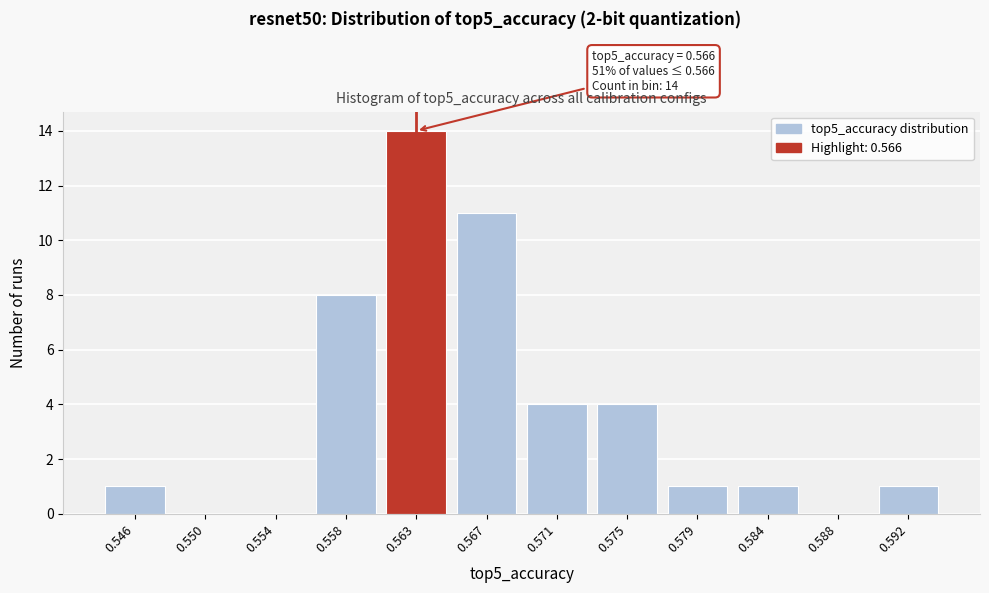

Reading left to right, extract all data points from this chart.

0.546=1	0.550=0	0.554=0	0.558=8	0.563=14	0.567=11	0.571=4	0.575=4	0.579=1	0.584=1	0.588=0	0.592=1